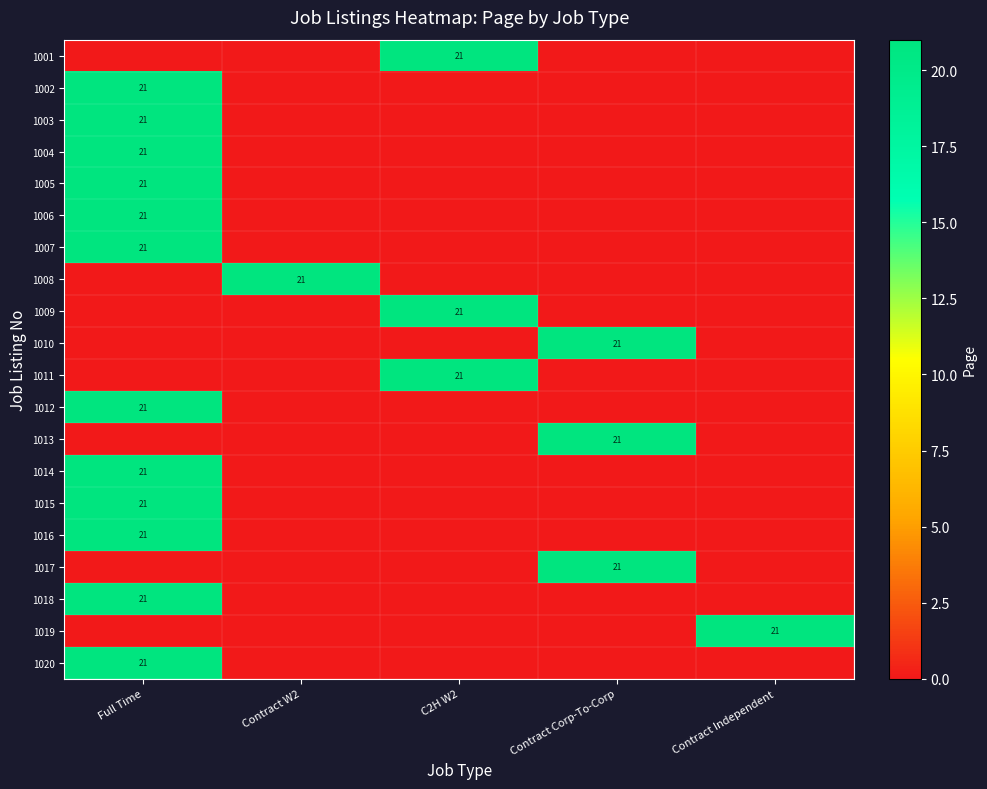

What is the total value across all series at Full Time?

252